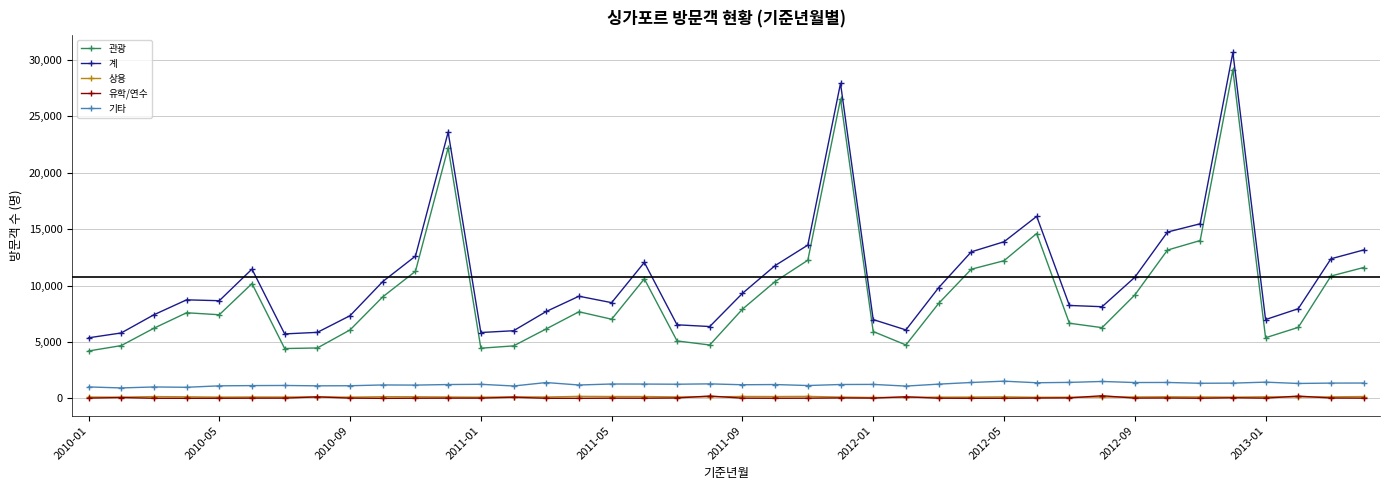

What is the greatest value displayed?

30647